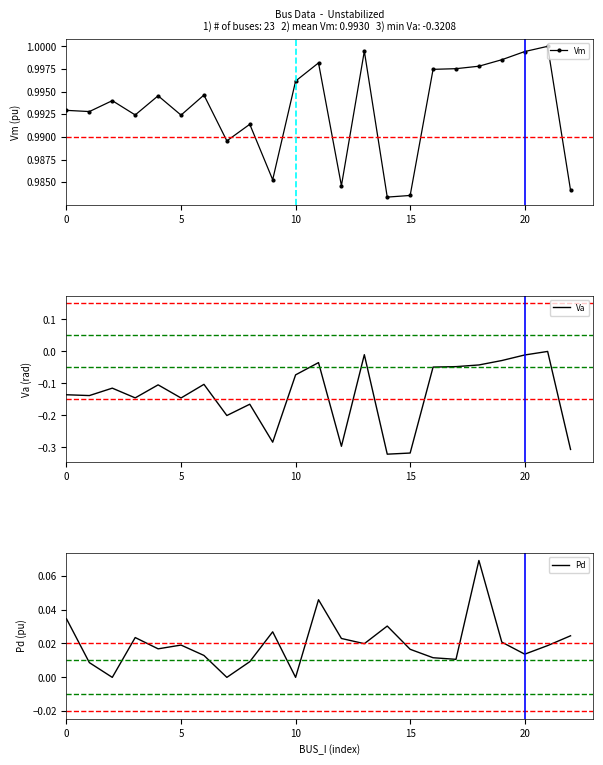

Where is Va nearest to the value 0?

21